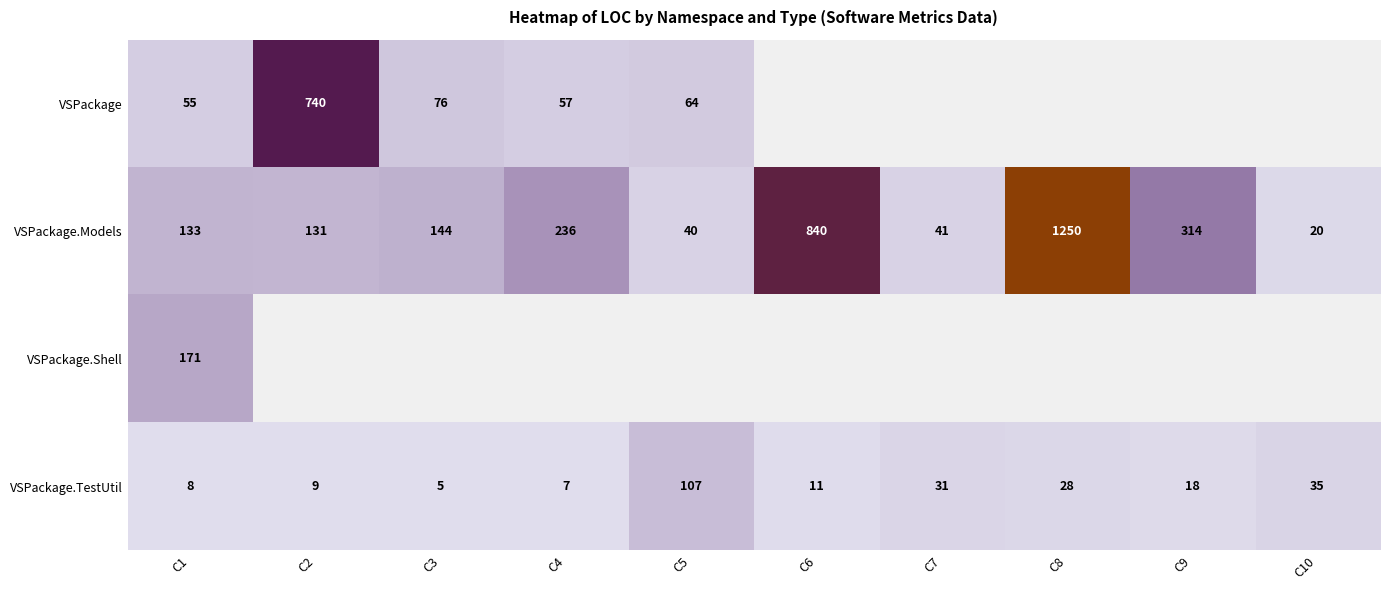

The value of VSPackage at C5 is 102. True or false?

False